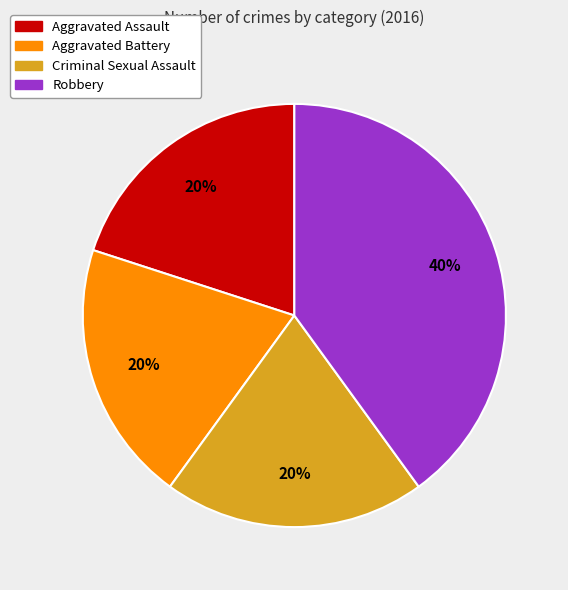

True or false: Robbery accounts for 49% of the total.

False